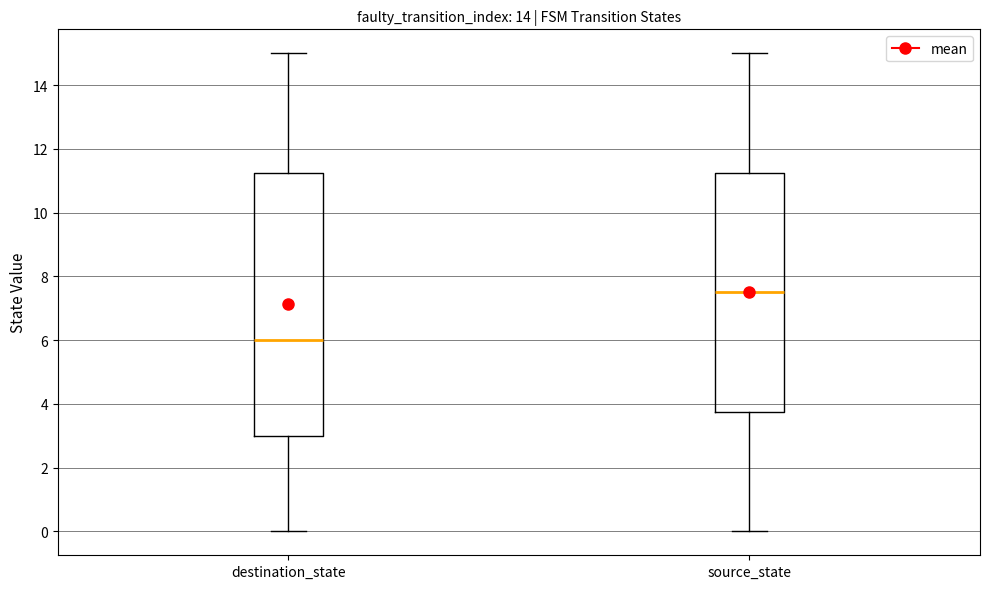

Which box has the highest median line?

source_state